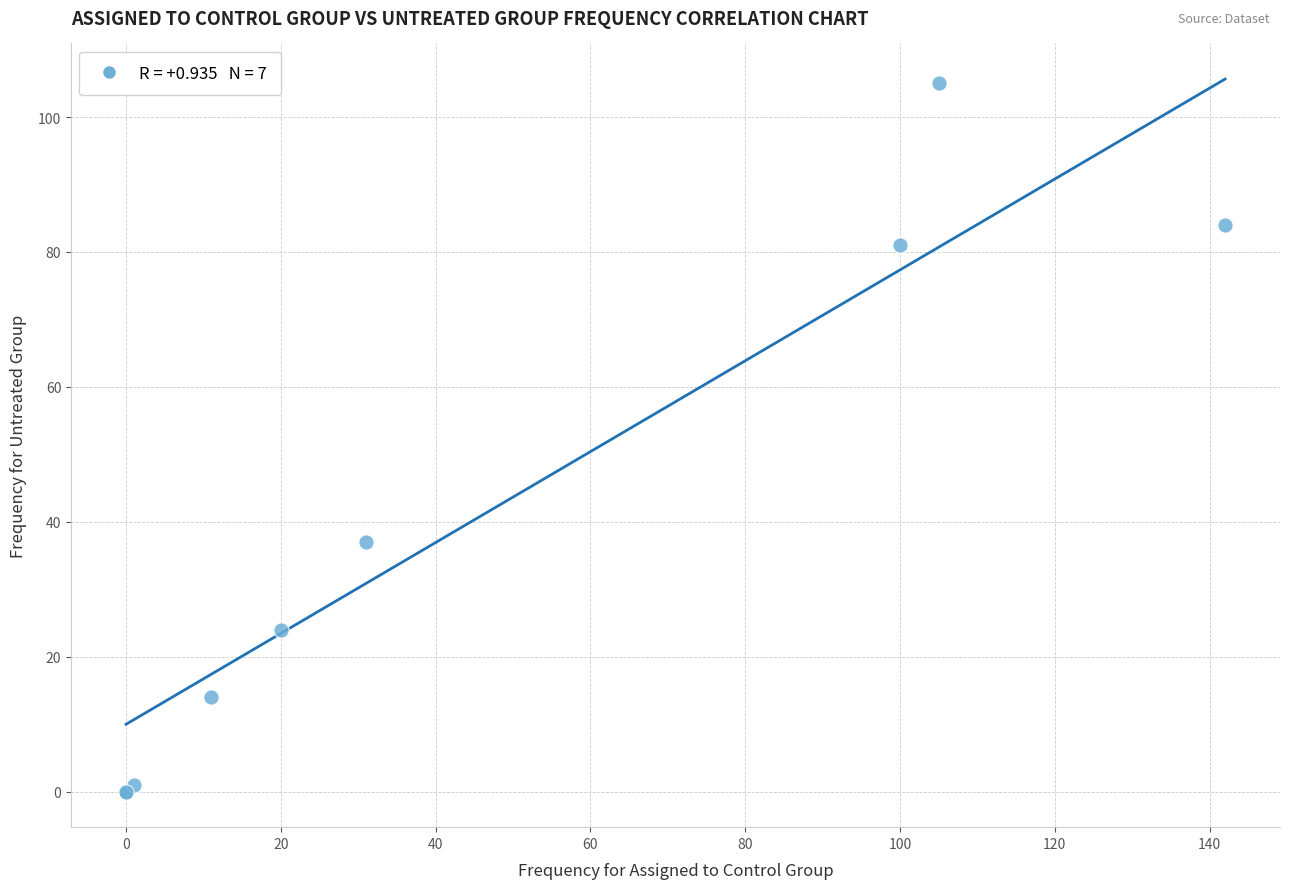

What Y value in the scatter plot is closest to 52?

37